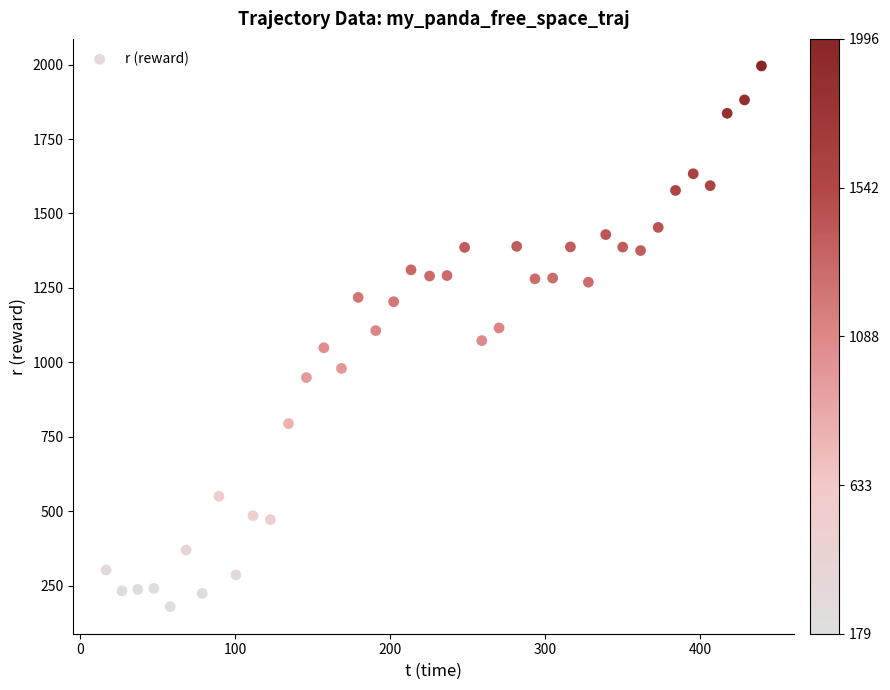

What is the range of Y values (max minus min)?

1816.2